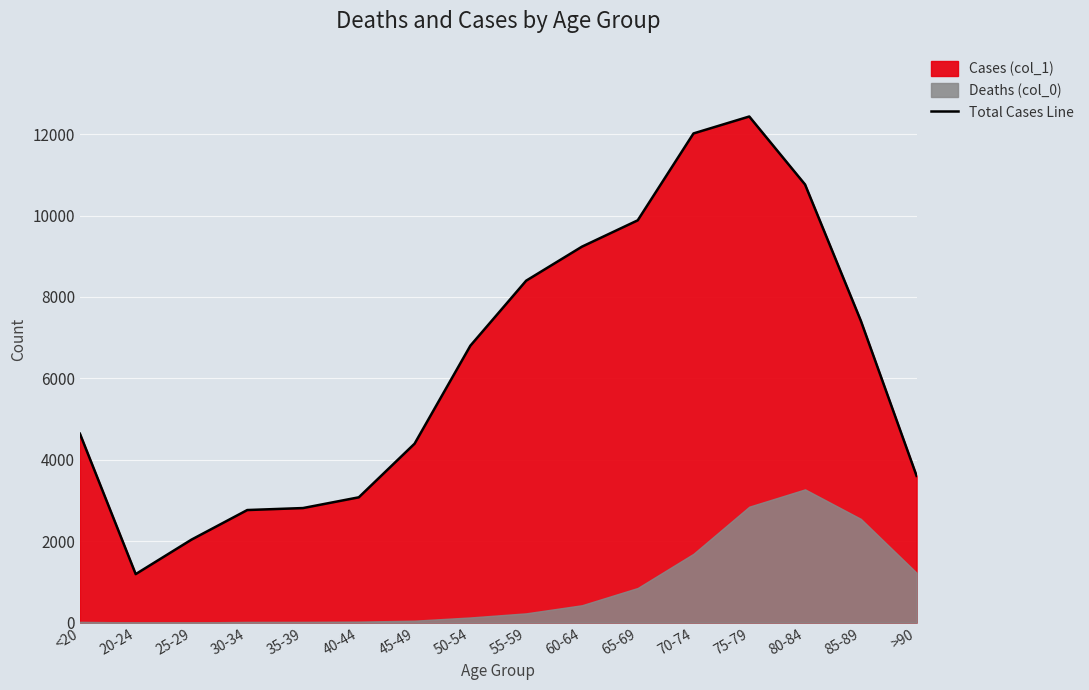

Rank the categories by value from highest to lowest.

75-79, 70-74, 80-84, 65-69, 60-64, 55-59, 85-89, 50-54, <20, 45-49, >90, 40-44, 35-39, 30-34, 25-29, 20-24